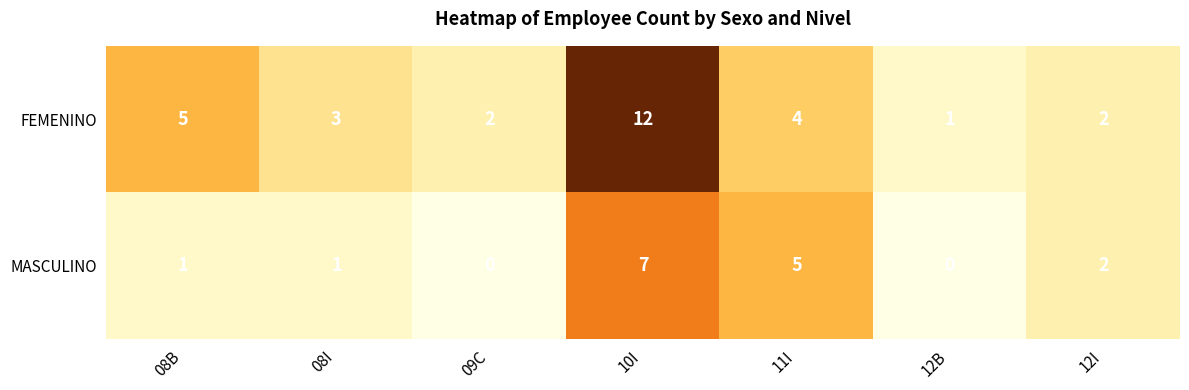

Reading left to right, transcribe all the data shown in this chart.

FEMENINO: 5	3	2	12	4	1	2
MASCULINO: 1	1	0	7	5	0	2